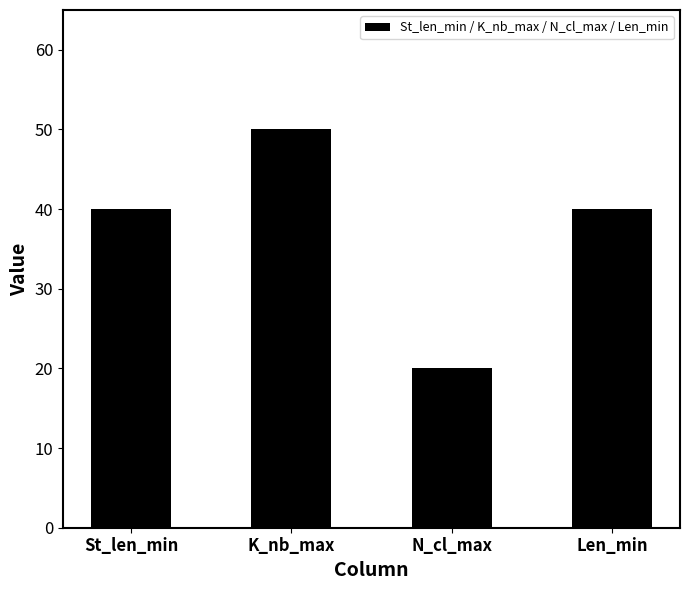

Which label corresponds to the smallest value in the chart?

N_cl_max